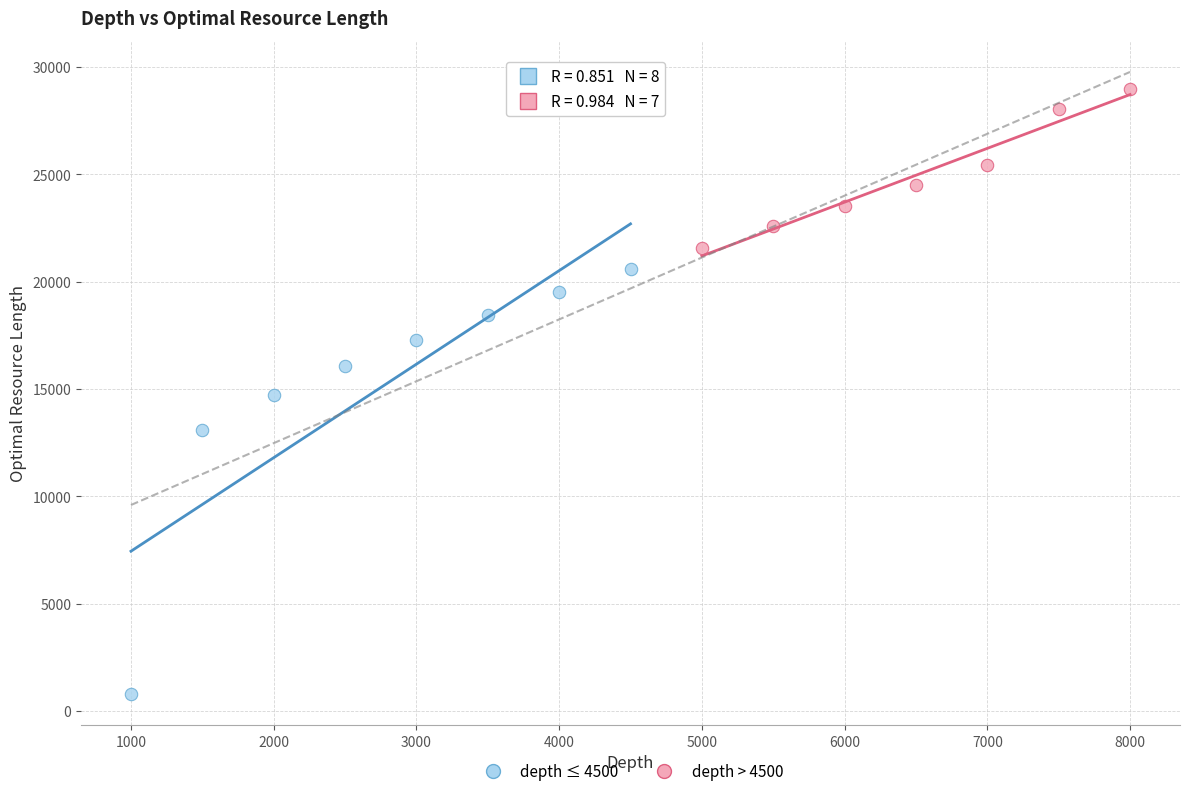

Which series has the largest Y range (max minus min)?

depth ≤ 4500